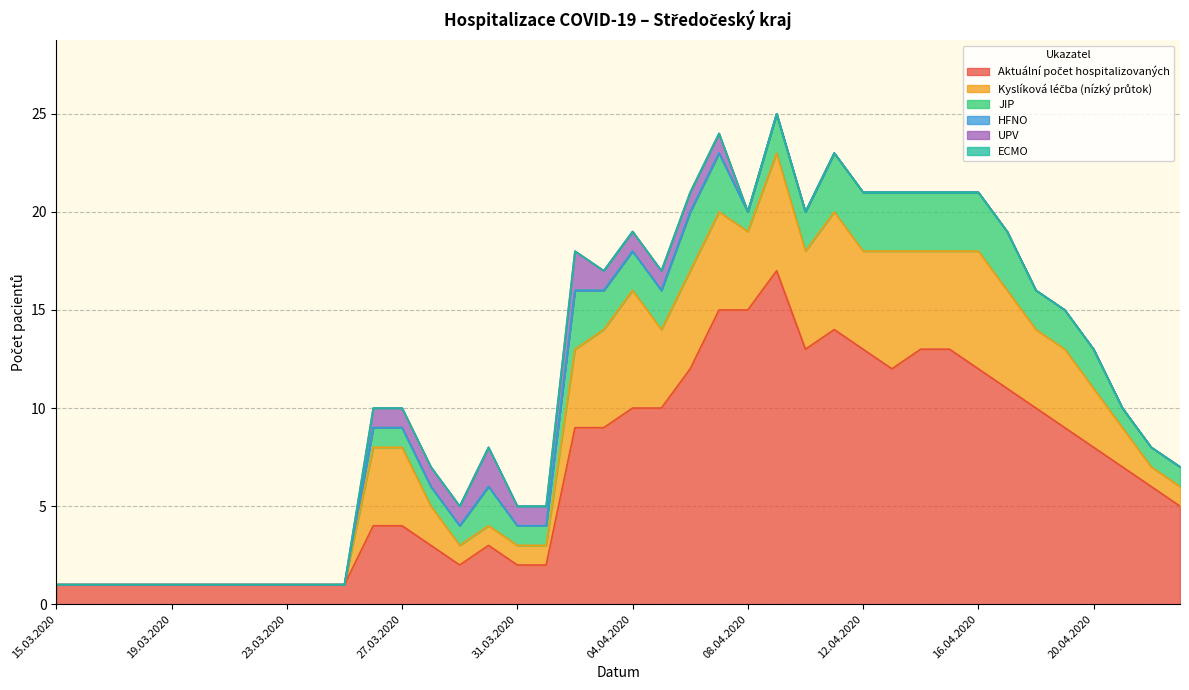

Count the JIP values in the range 0 to 3.

40